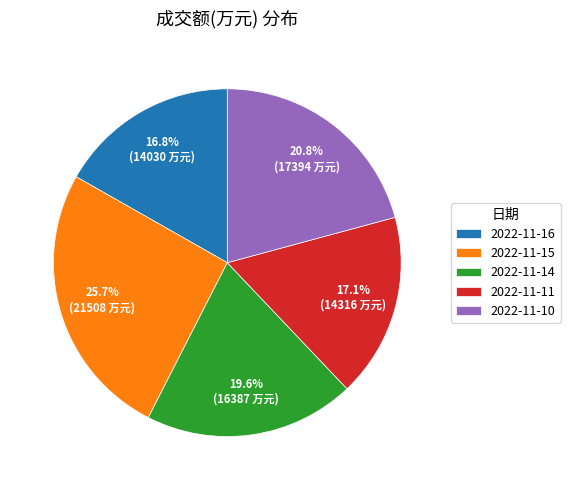

Does 2022-11-16 represent more than half of the total?

No